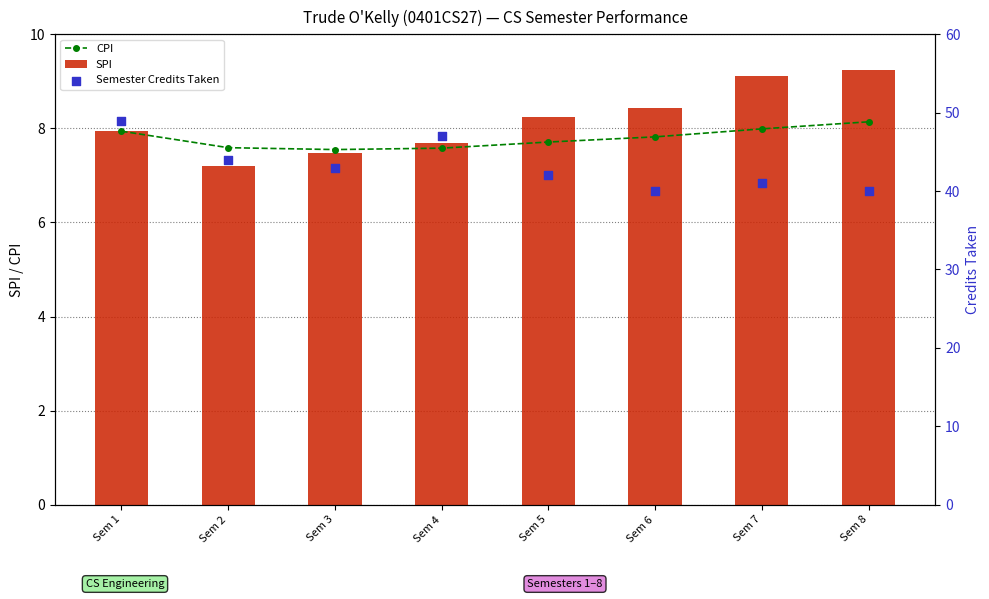

Which series has the widest spread of Y values?

Semester Credits Taken